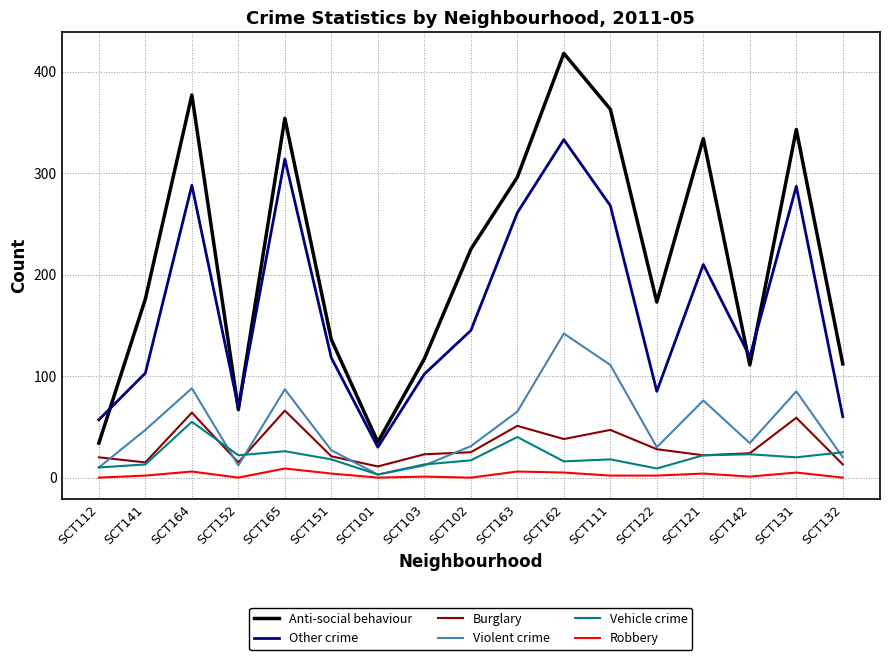

Which category has the highest value in the Violent crime series?

SCT162